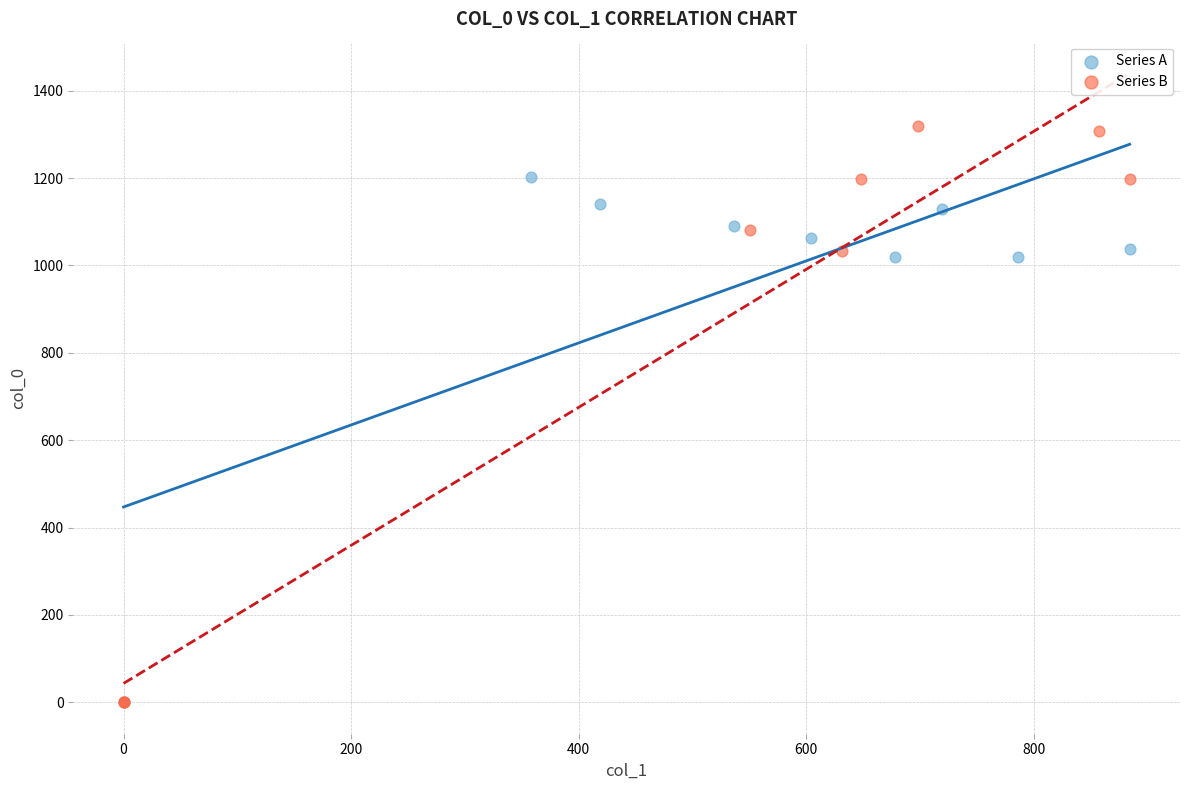

Which series reaches the maximum Y coordinate?

Series B